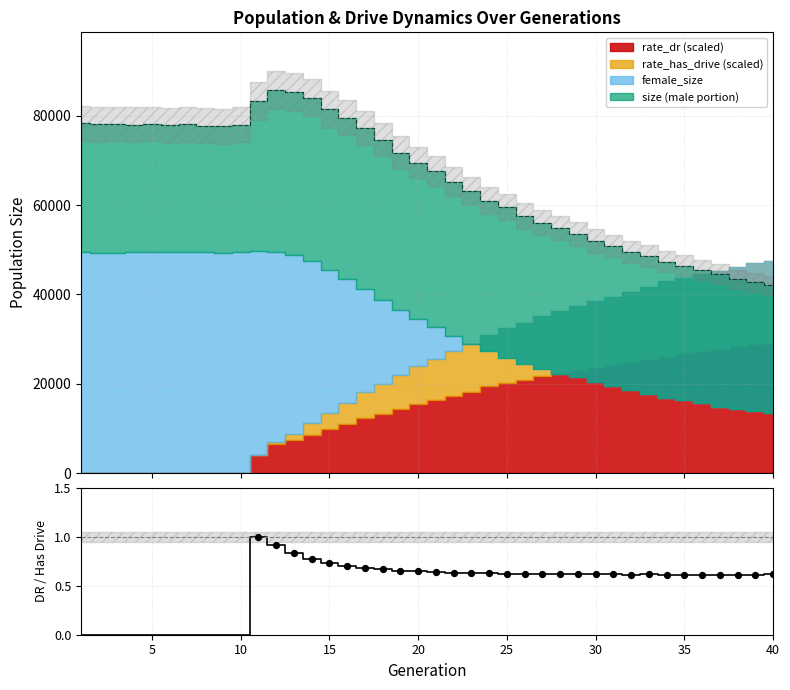

What is the total value across all series at 9?

126927.0